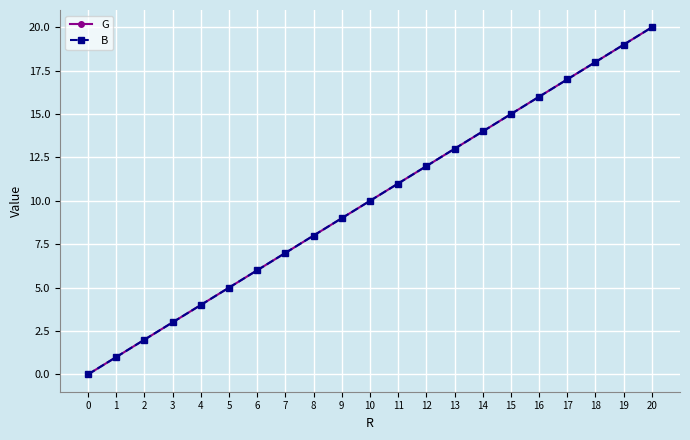

Reading left to right, what are all the values shown in this chart?

G: 0	1	2	3	4	5	6	7	8	9	10	11	12	13	14	15	16	17	18	19	20
B: 0	1	2	3	4	5	6	7	8	9	10	11	12	13	14	15	16	17	18	19	20